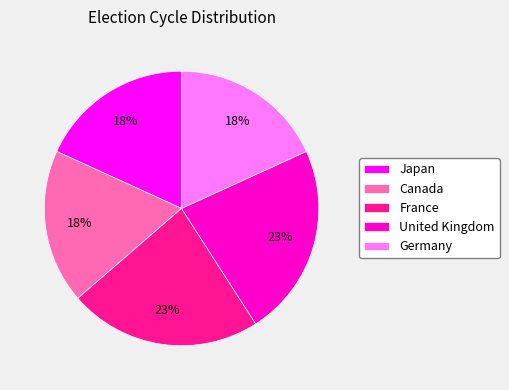

To the nearest percent, what is the difference between the largest and smallest slice percentages?

5%